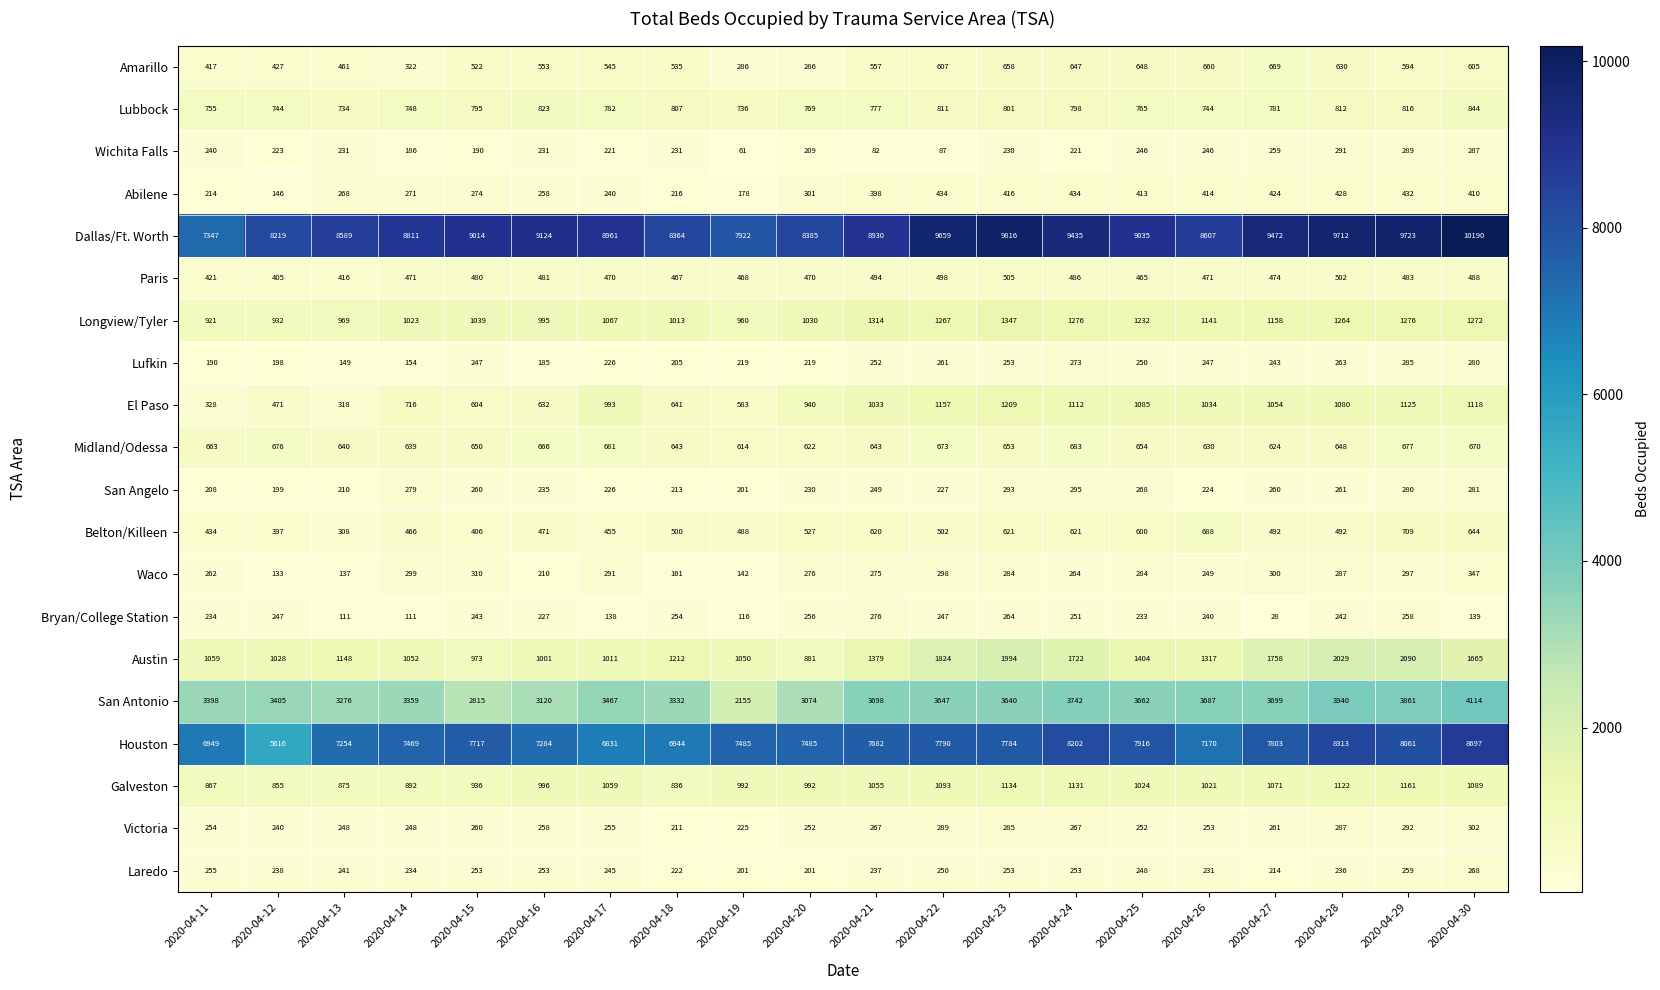

Which series changed the most between 2020-04-28 and 2020-04-29?

Houston